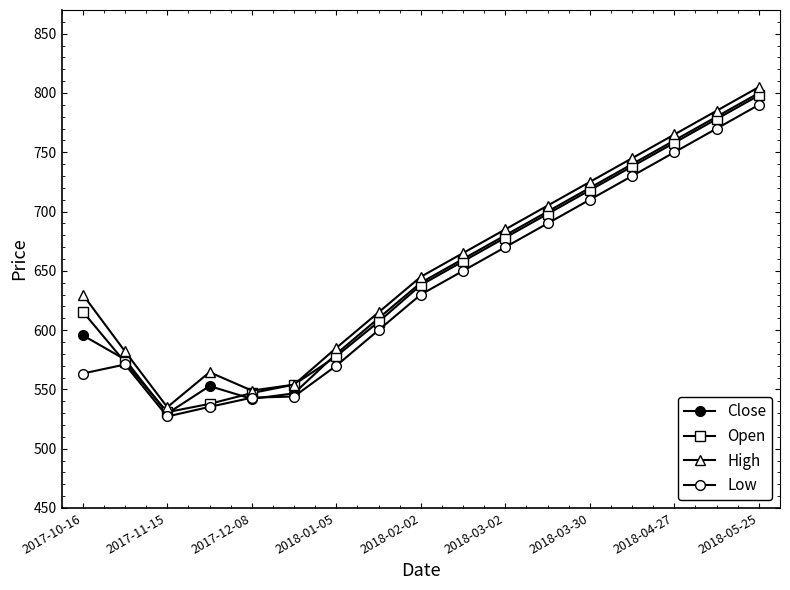

Rank the series by their maximum value, from highest to lowest.

High, Close, Open, Low